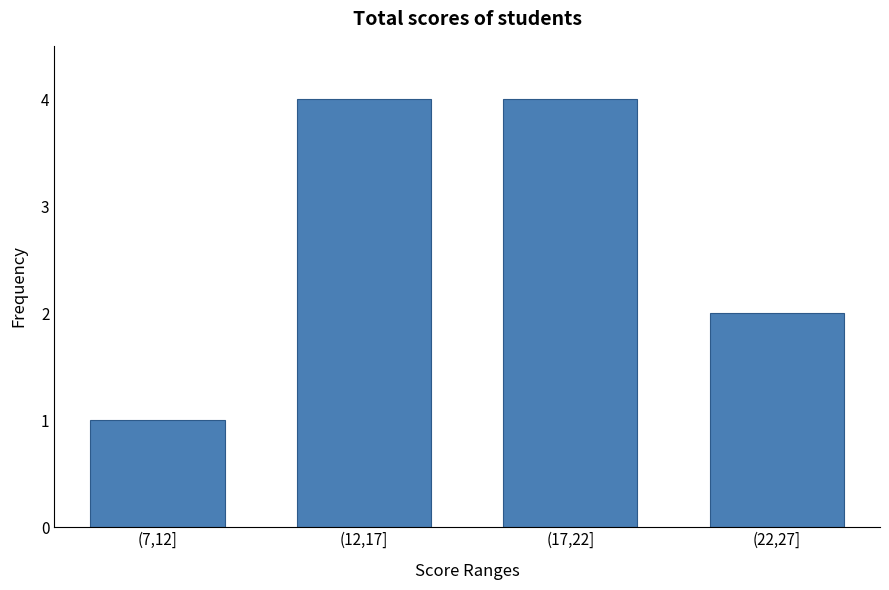

Count the values in the range 2 to 4.

3